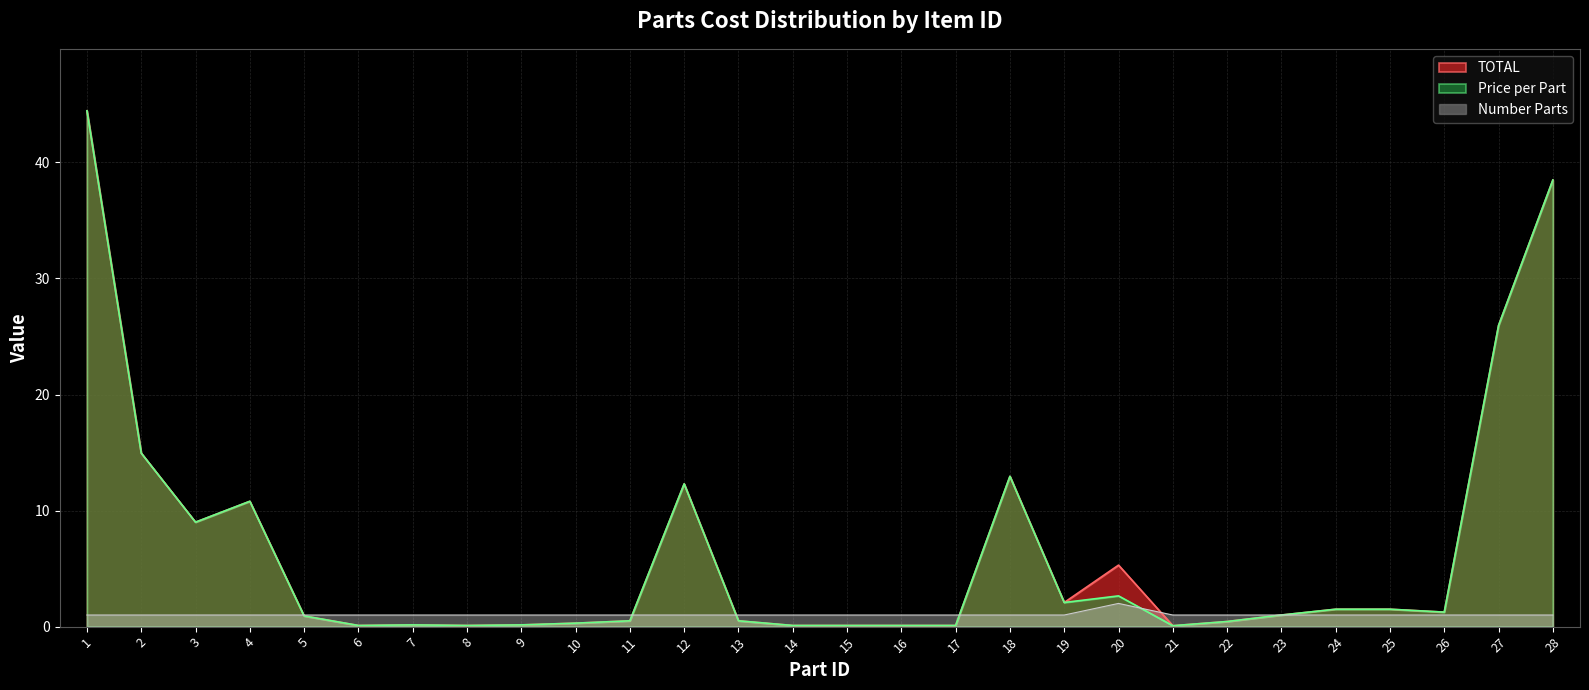

True or false: TOTAL and Price per Part cross at least once.

False